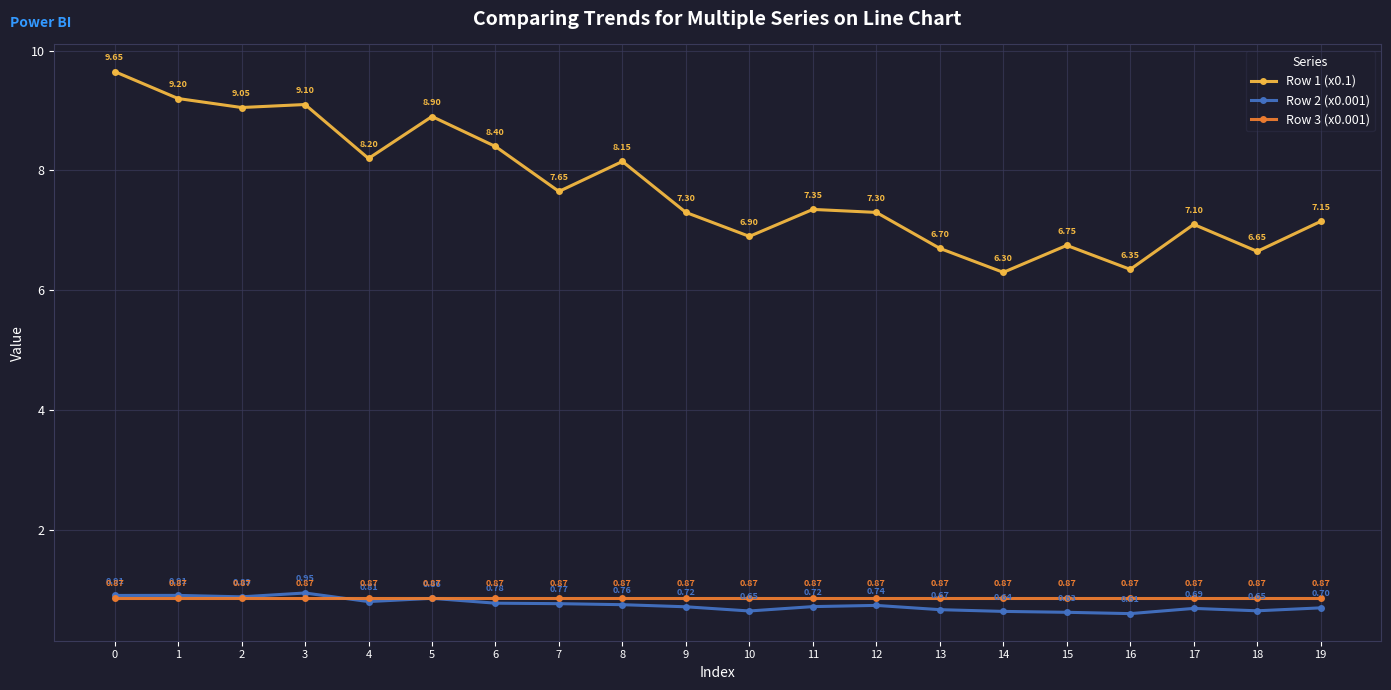

At how many categories does at least one series exceed 7?

14